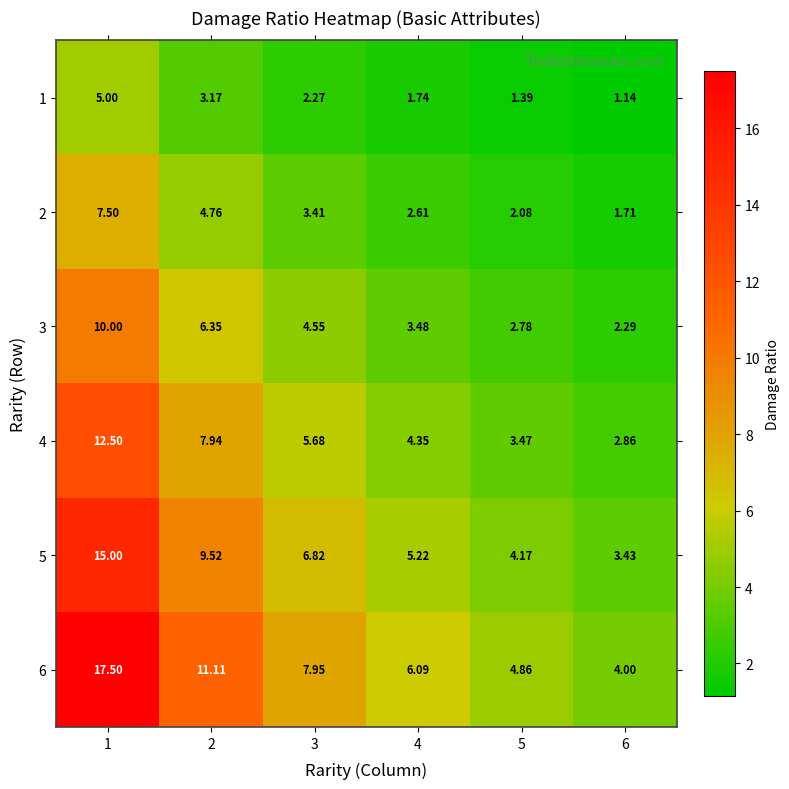

How many categories are shown in the chart?

6